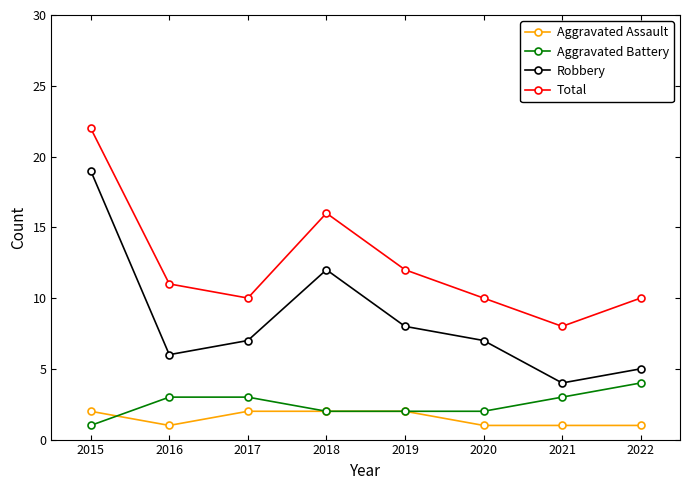

Is this an area chart (filled region under the line)?

No